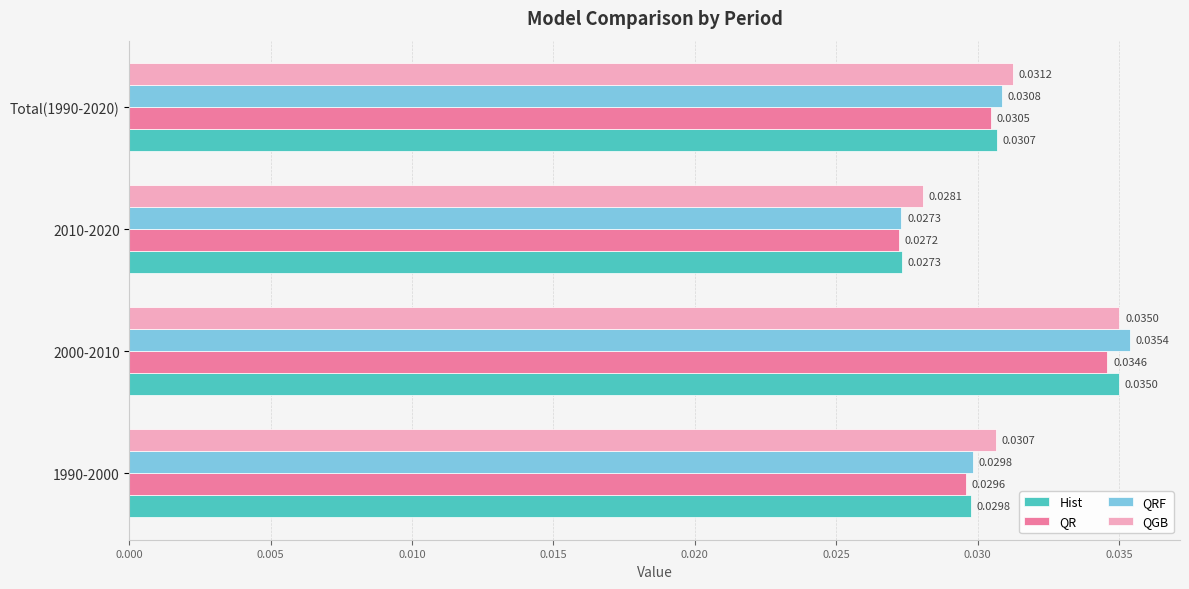

At which label is QGB closest to 0?

2010-2020